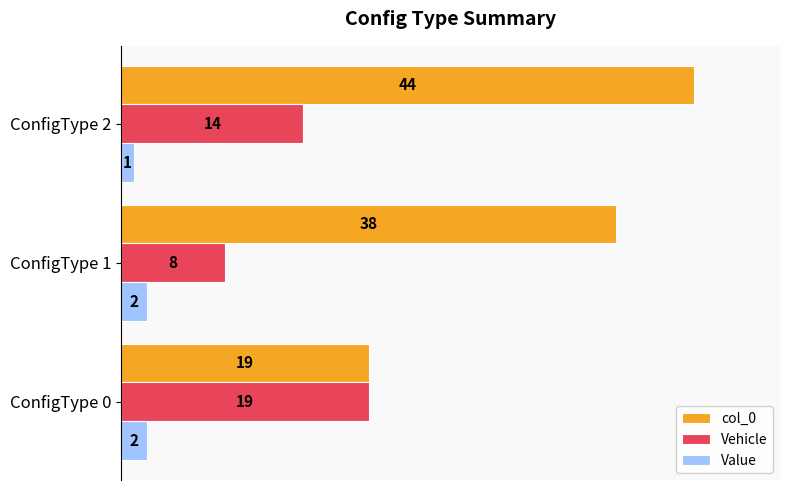

Rank the categories by col_0 value from highest to lowest.

ConfigType 2, ConfigType 1, ConfigType 0